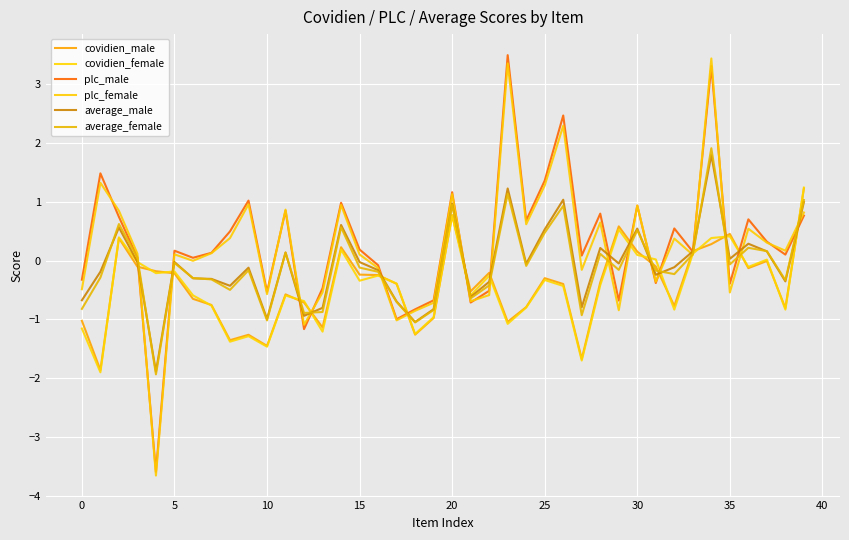

Which series ends up on top after the final intersection of average_male and average_female?

average_female